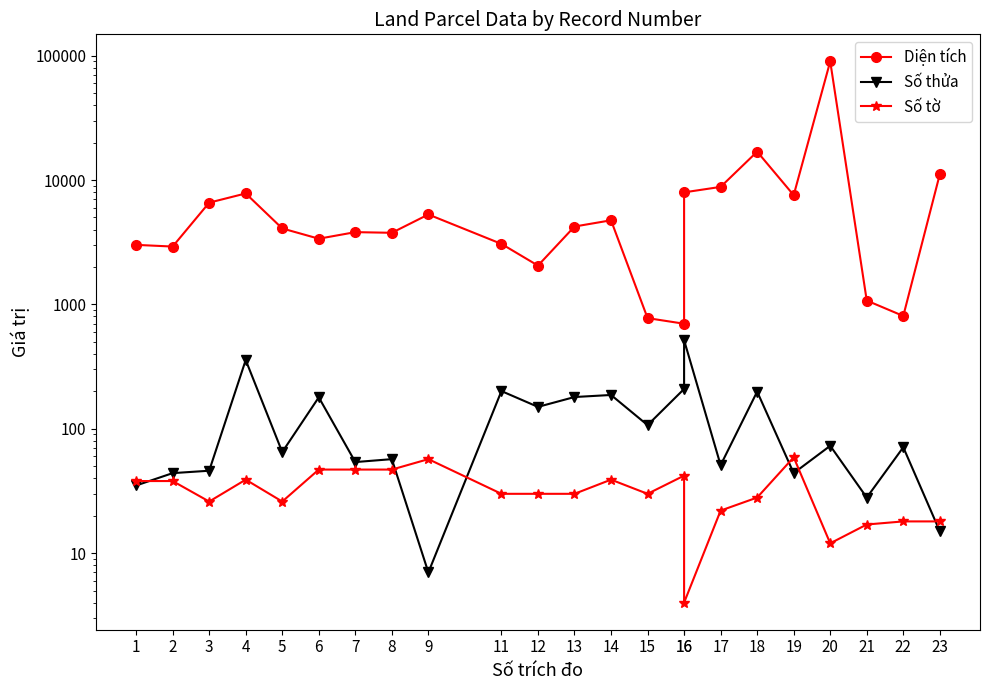

List the labels in order of Diện tích value, smallest first.

16, 15, 22, 21, 12, 2, 1, 11, 6, 8, 7, 5, 13, 14, 9, 3, 19, 4, 16, 17, 23, 18, 20